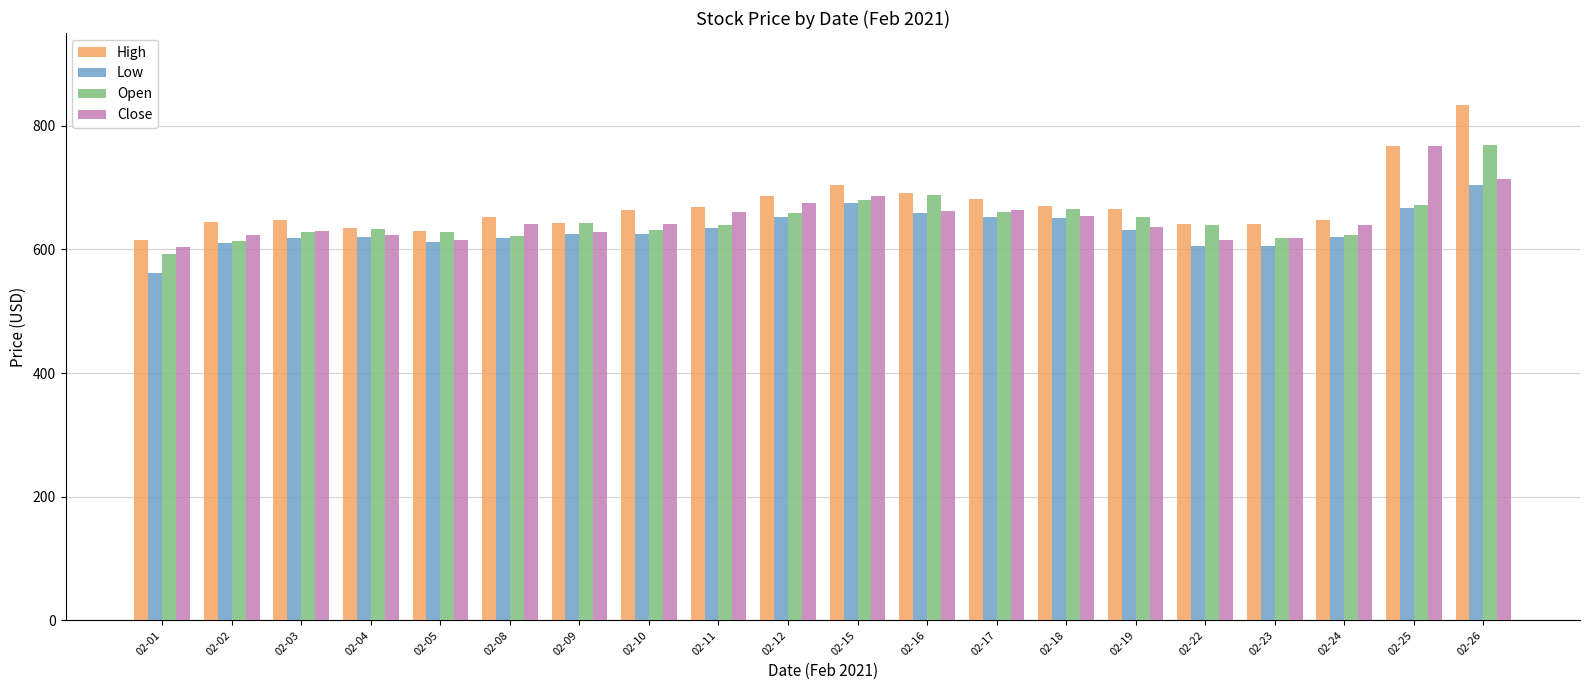

What is the minimum value for Close?

603.3